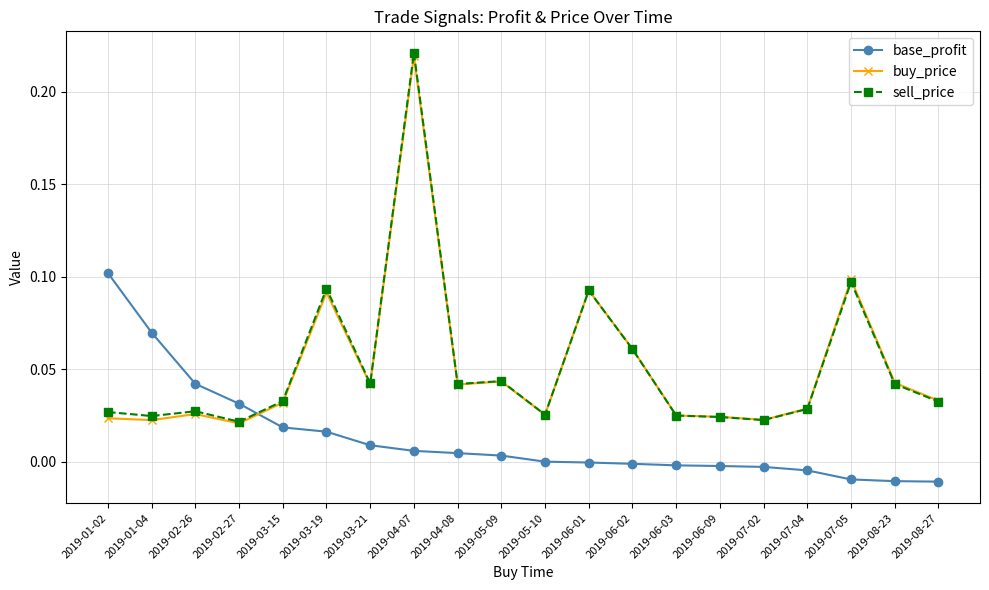

True or false: buy_price and base_profit cross at least once.

True